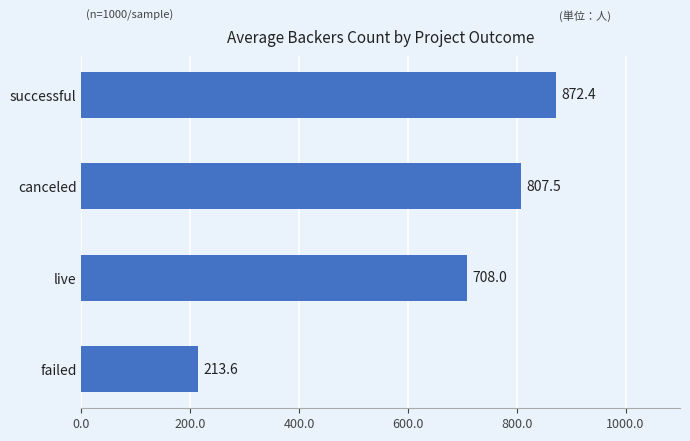

How many distinct data groups are displayed?

1